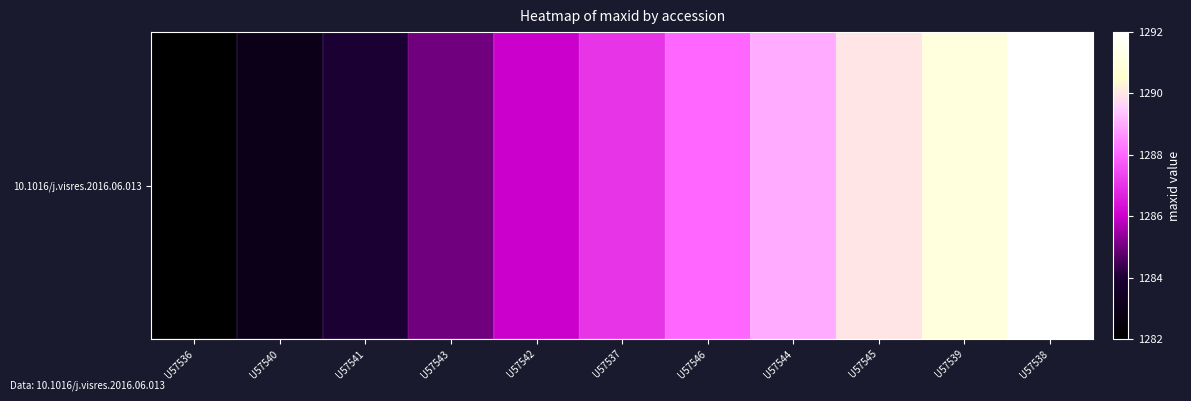

Which has a higher value, U57542 or U57546?

U57546